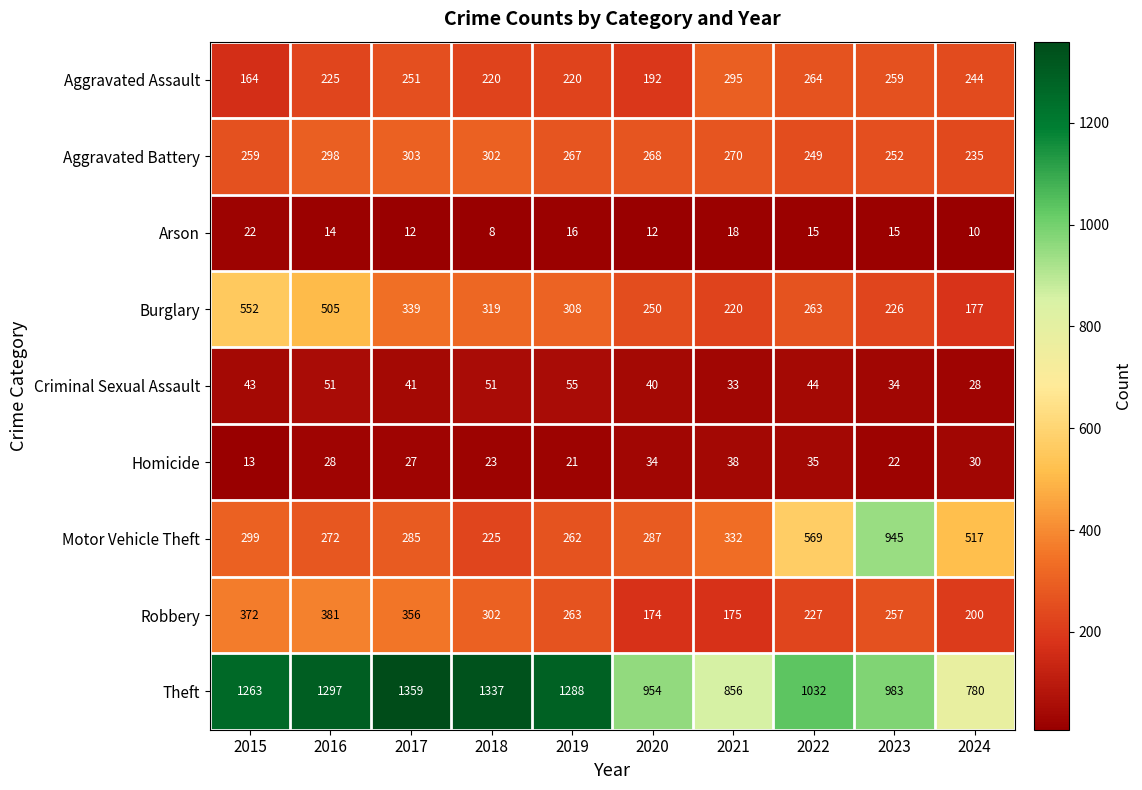

Which series changed the most between 2022 and 2024?

Theft